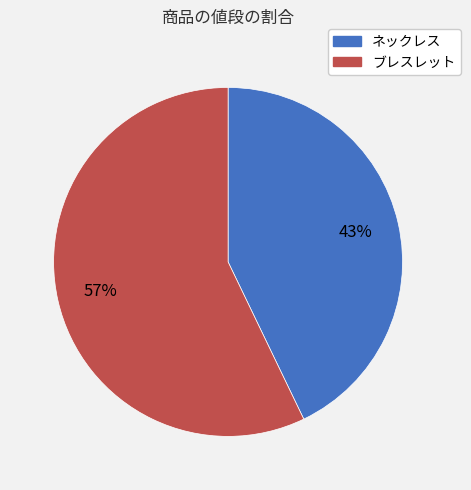

Which has a higher value, ネックレス or ブレスレット?

ブレスレット